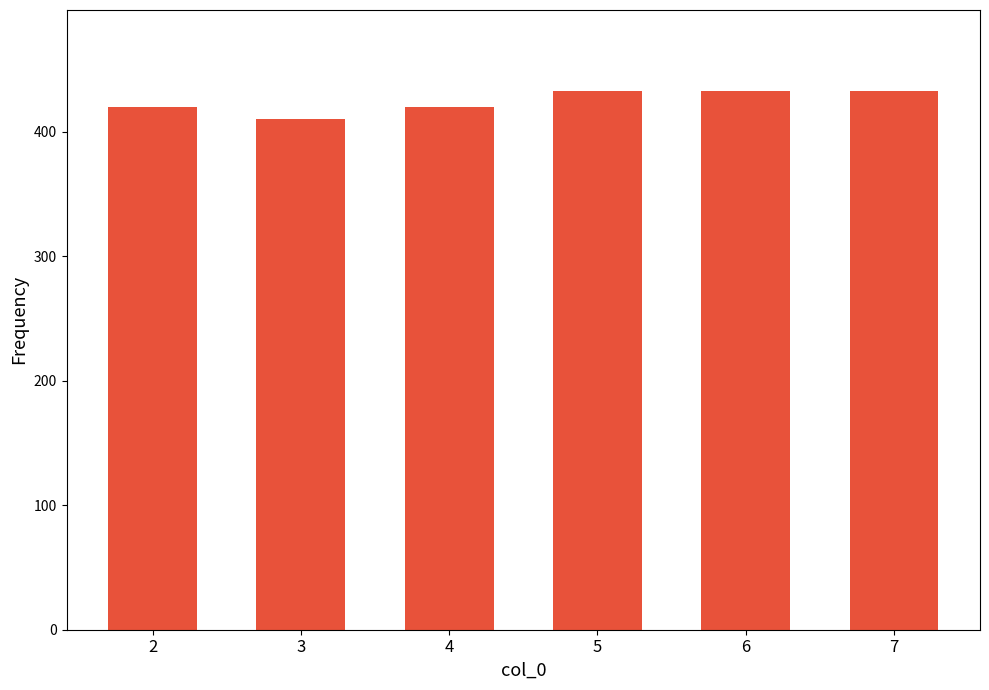

Approximately how many times larger is the value at 7 compared to 2?

1.0